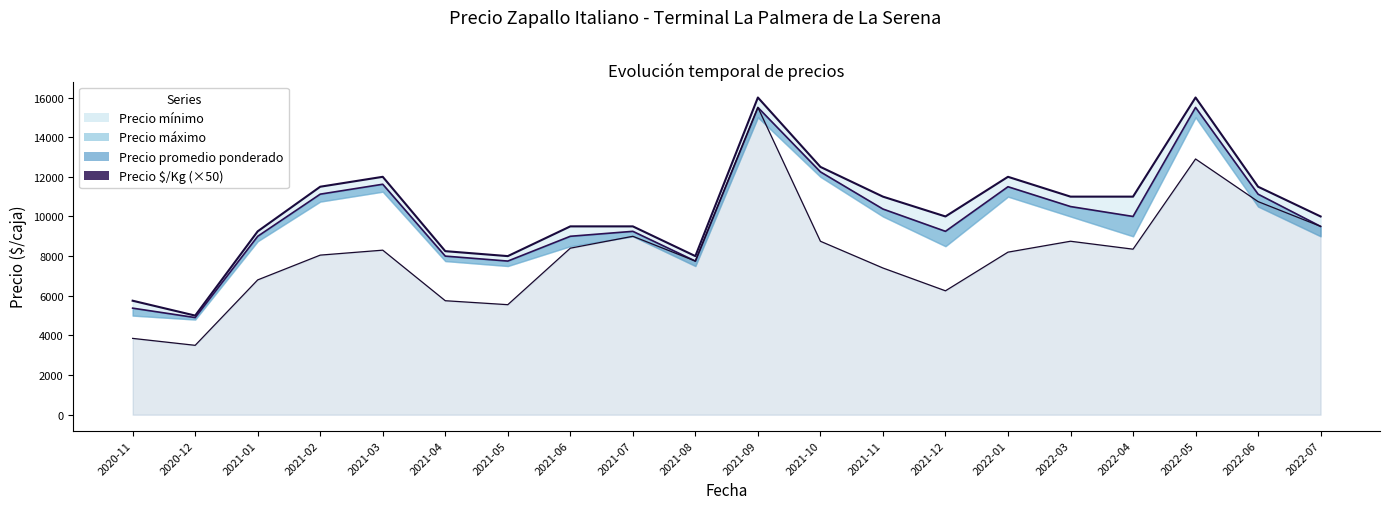

What is the label of the 19th point from the left?

2022-06